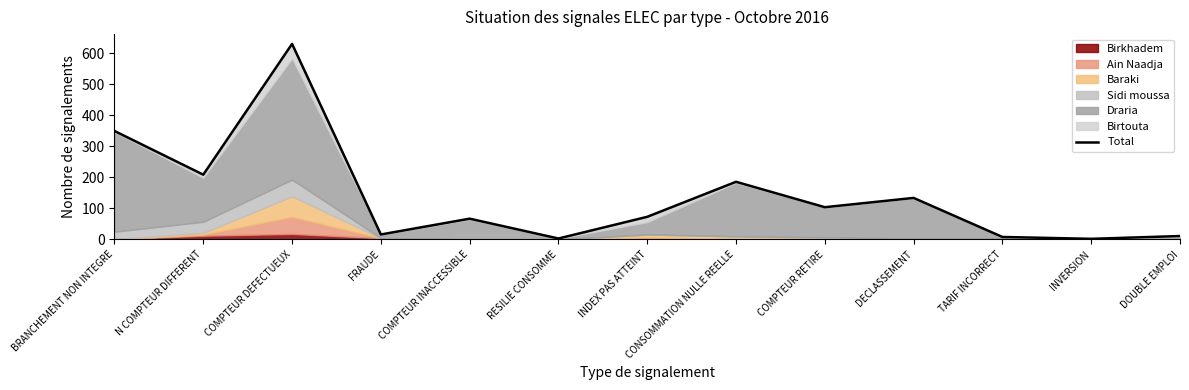

At which label is the value closest to 316?

BRANCHEMENT NON INTEGRE